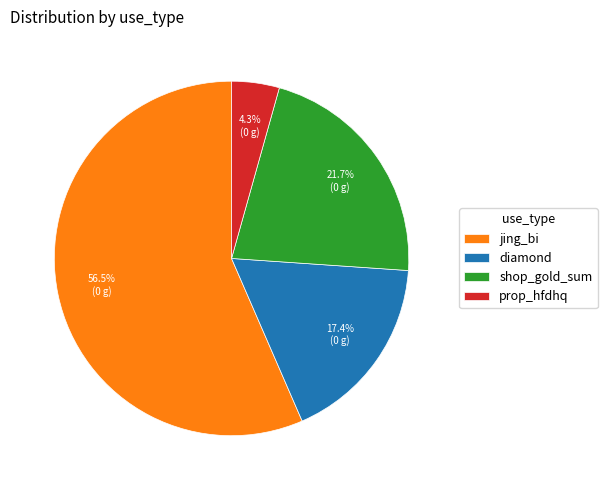

To the nearest percent, what is the difference between the prop_hfdhq and jing_bi slice percentages?

52%